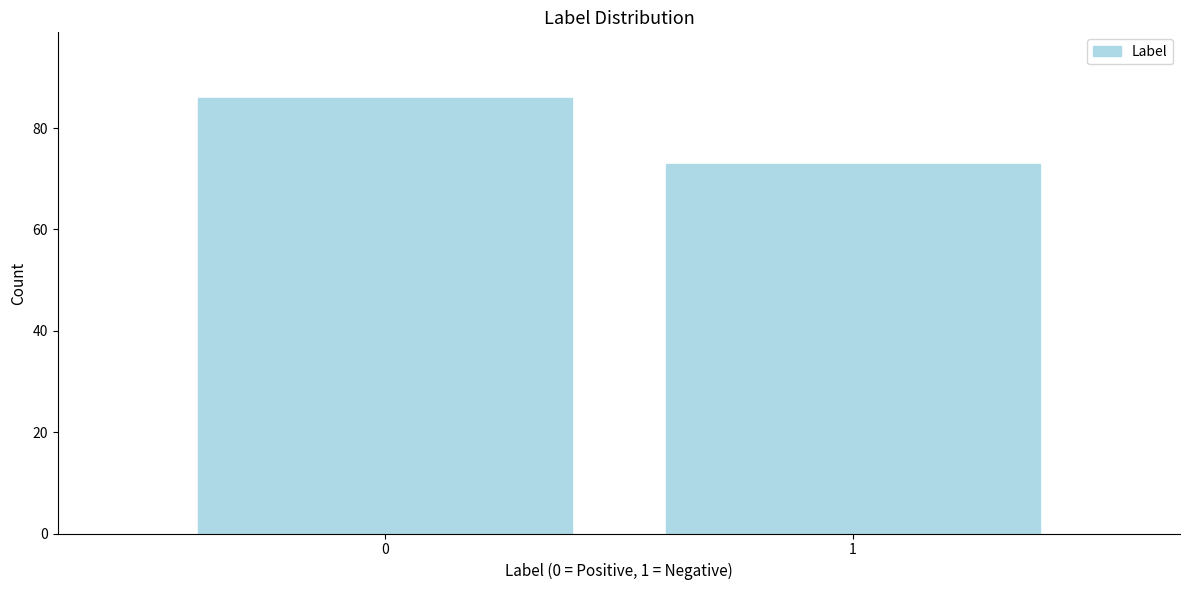

Reading left to right, what are all the values shown in this chart?

0=86	1=73